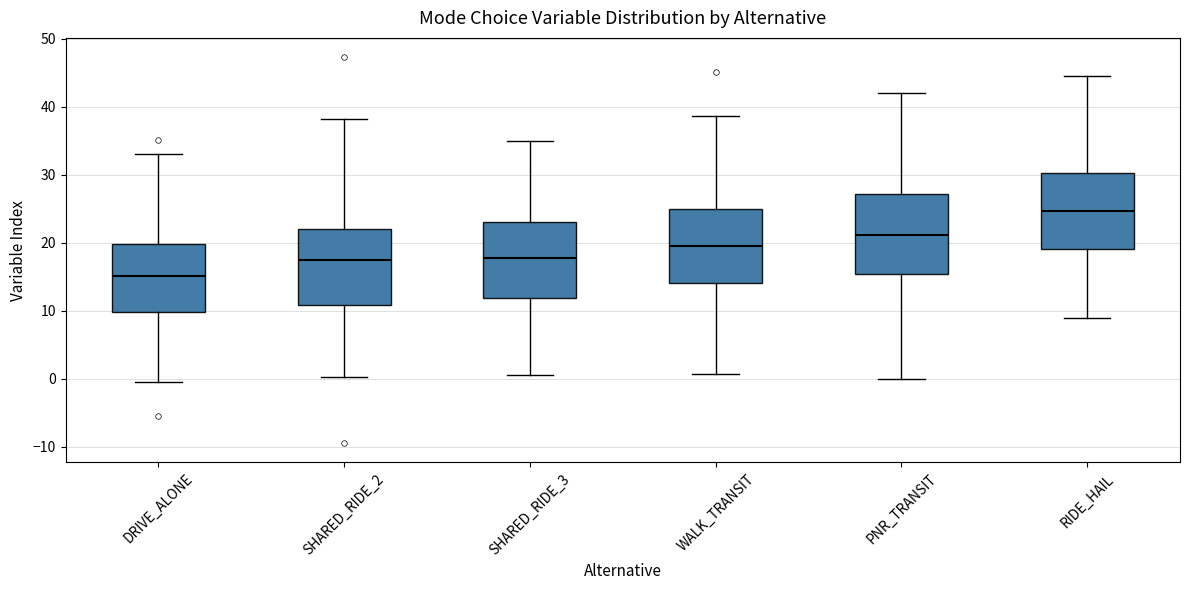

Where is the upper edge of the box for SHARED_RIDE_2 on the y-axis? The values are not printed on the chart, so give them approximately, as read against the axis.

22